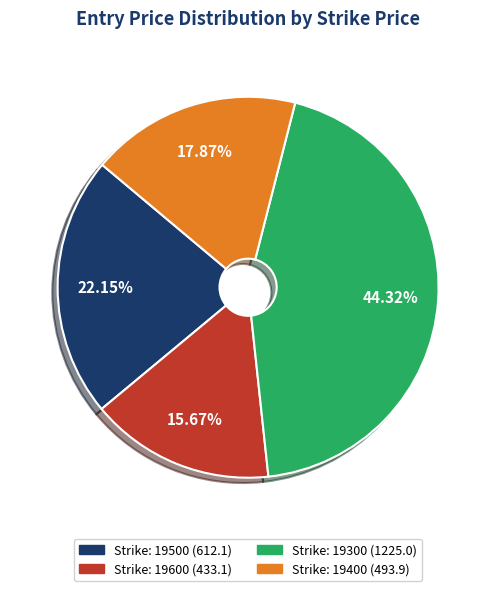

Is there any slice that represents more than half of the pie?

No